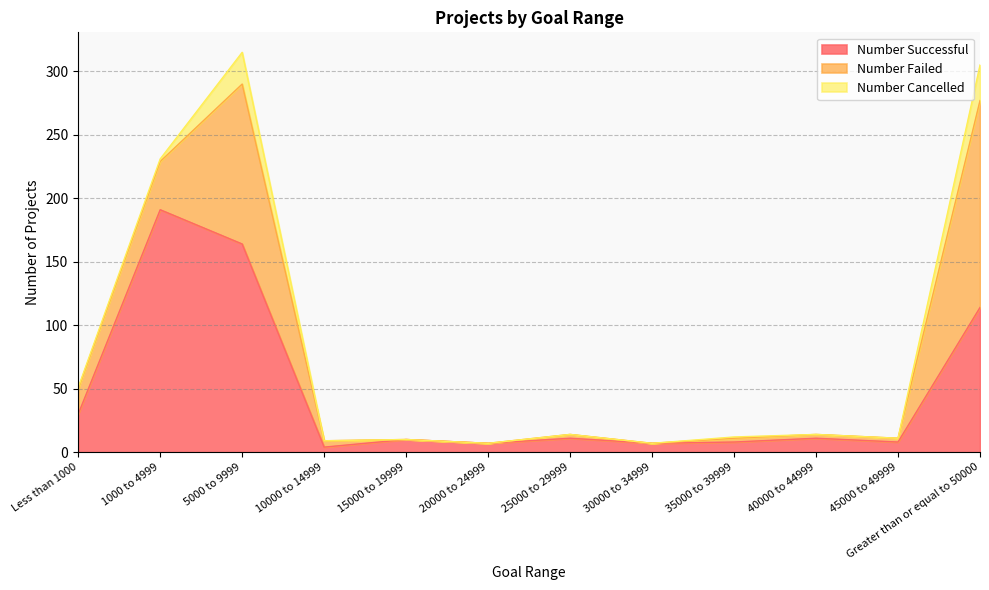

Where does the Number Successful series first go above 11?

Less than 1000